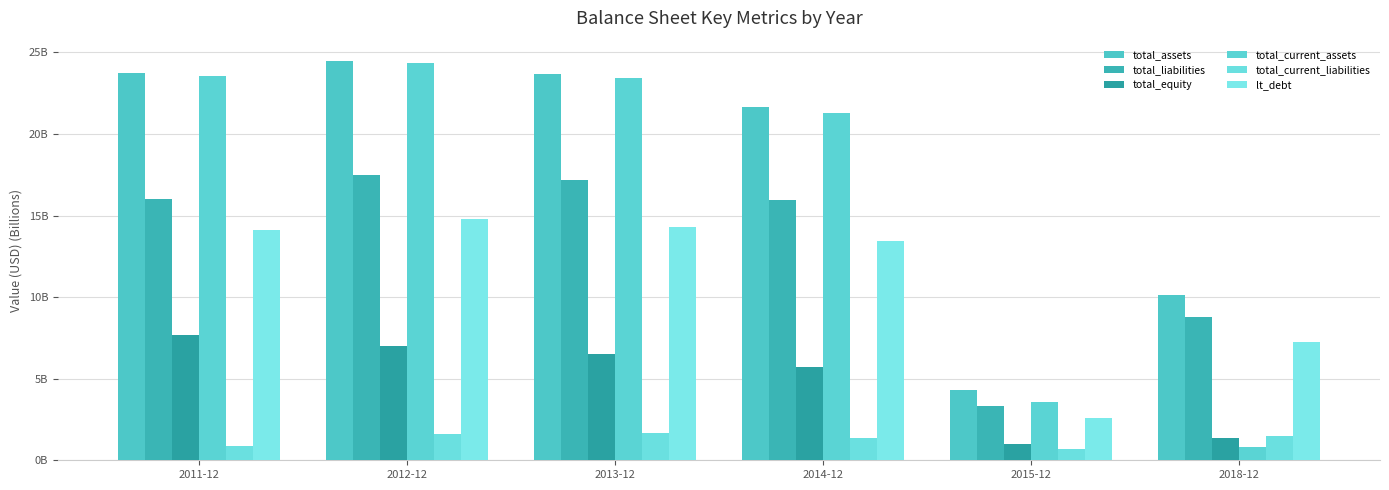

Are the bars grouped side by side (vs. stacked)?

Yes